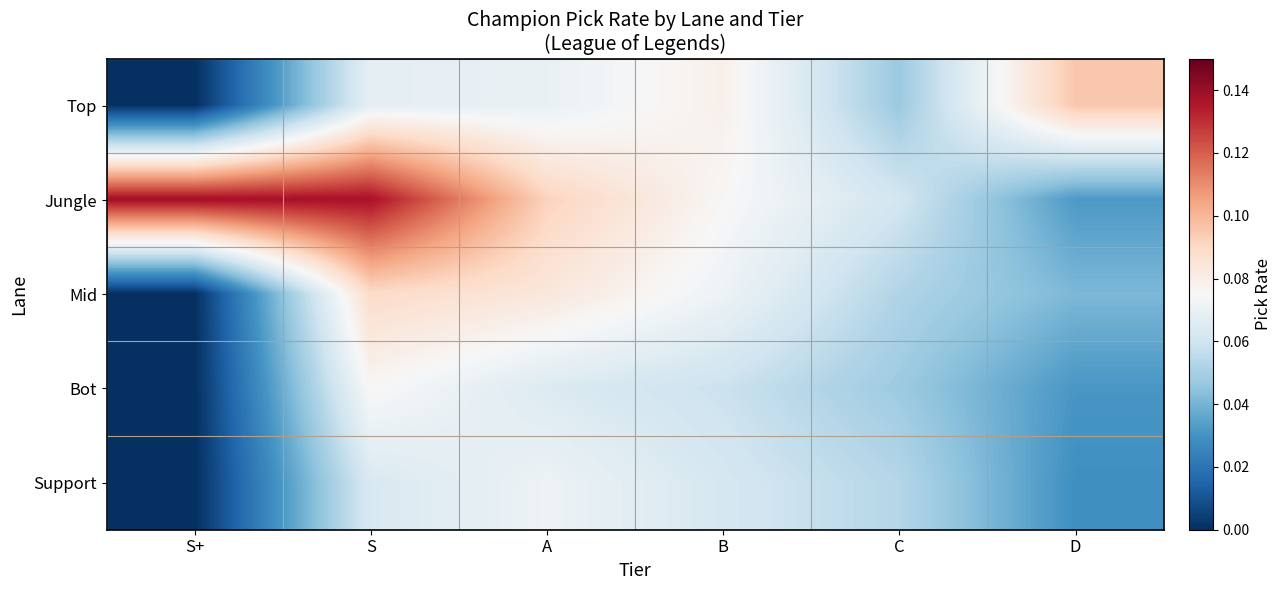

How many data points does each series have?

6